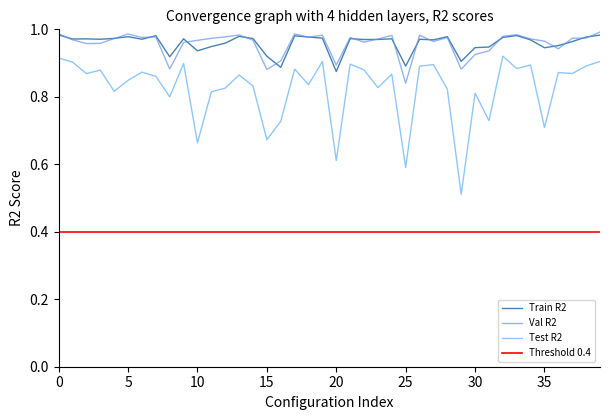

The Val R2 series shows 1.6 at 33. True or false?

False